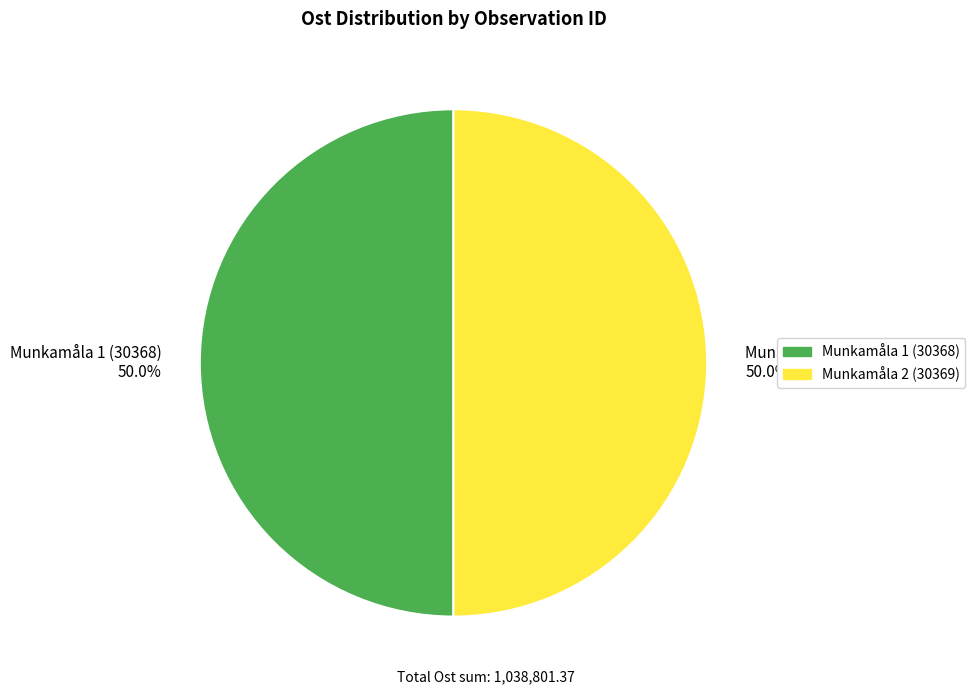

What portion of the pie excludes Munkamåla 1 (30368)?

50.0%